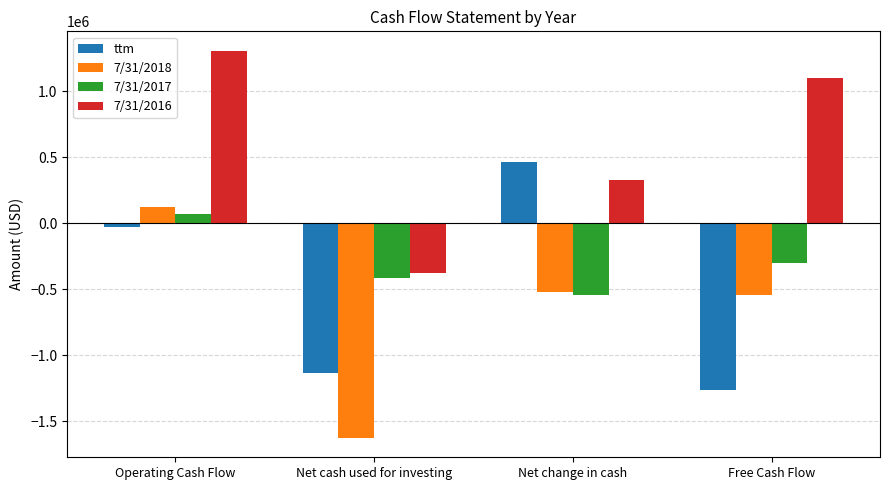

How many values in 7/31/2017 are above zero?

1